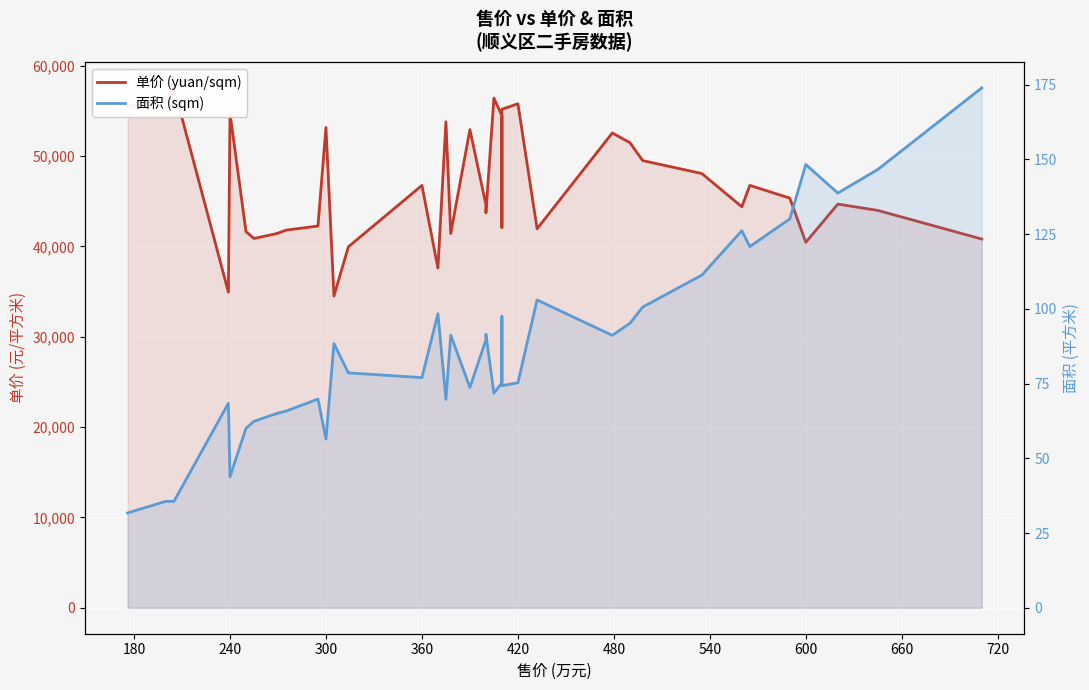

What are all the series names shown in the legend?

单价 (yuan/sqm), 面积 (sqm)